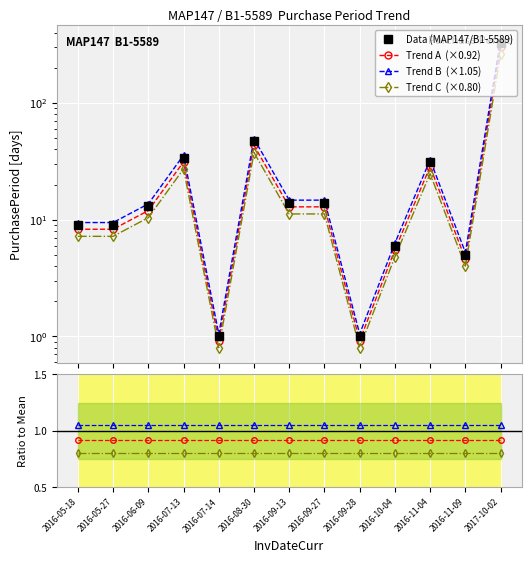

Rank the categories by value from lowest to highest.

2016-07-14, 2016-09-28, 2016-11-09, 2016-10-04, 2016-05-18, 2016-05-27, 2016-06-09, 2016-09-13, 2016-09-27, 2016-11-04, 2016-07-13, 2016-08-30, 2017-10-02